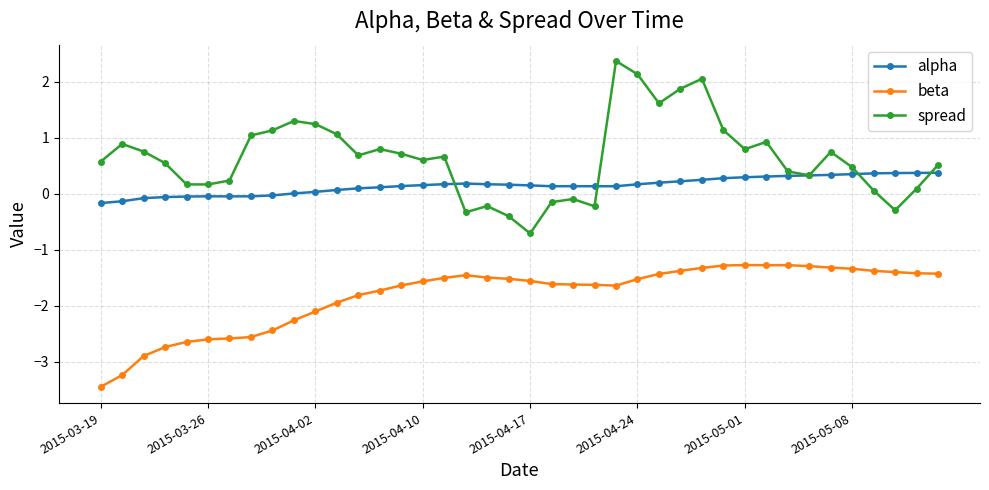

List the series in order of their overall mean, lowest first.

beta, alpha, spread